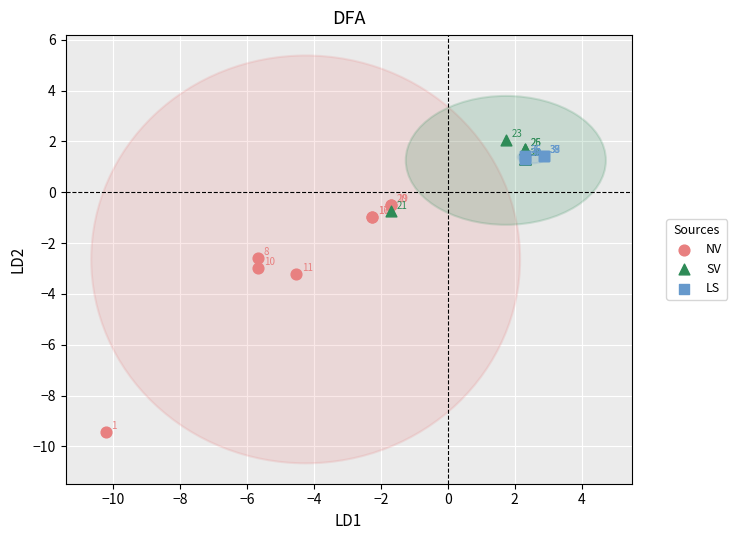

Which series contains the highest Y value?

SV